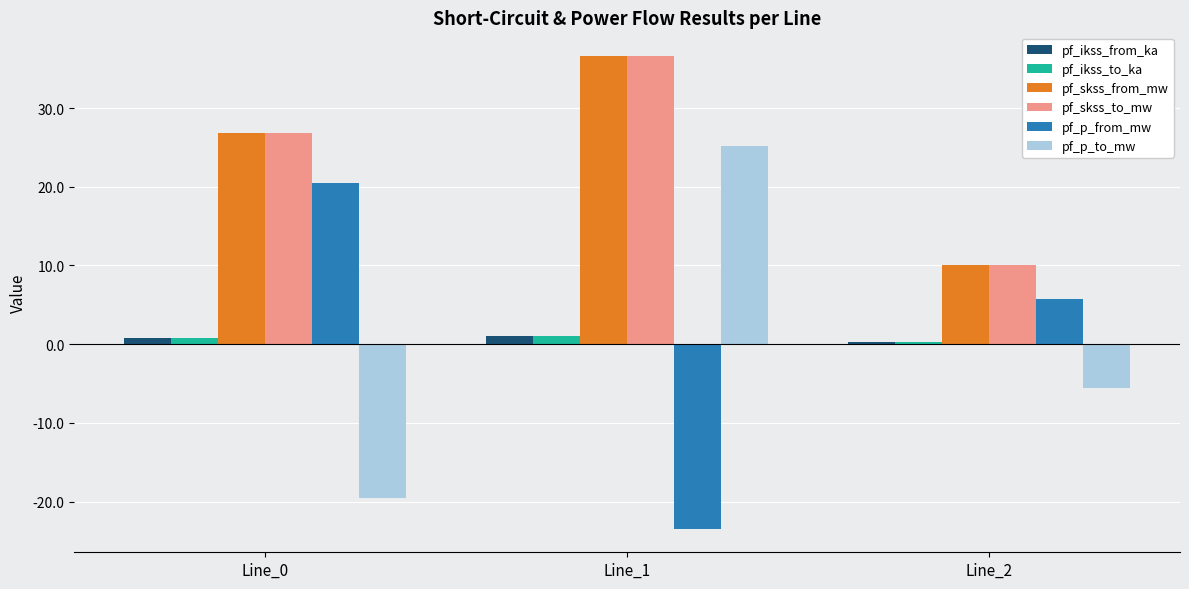

Rank the categories by pf_p_from_mw value from lowest to highest.

Line_1, Line_2, Line_0